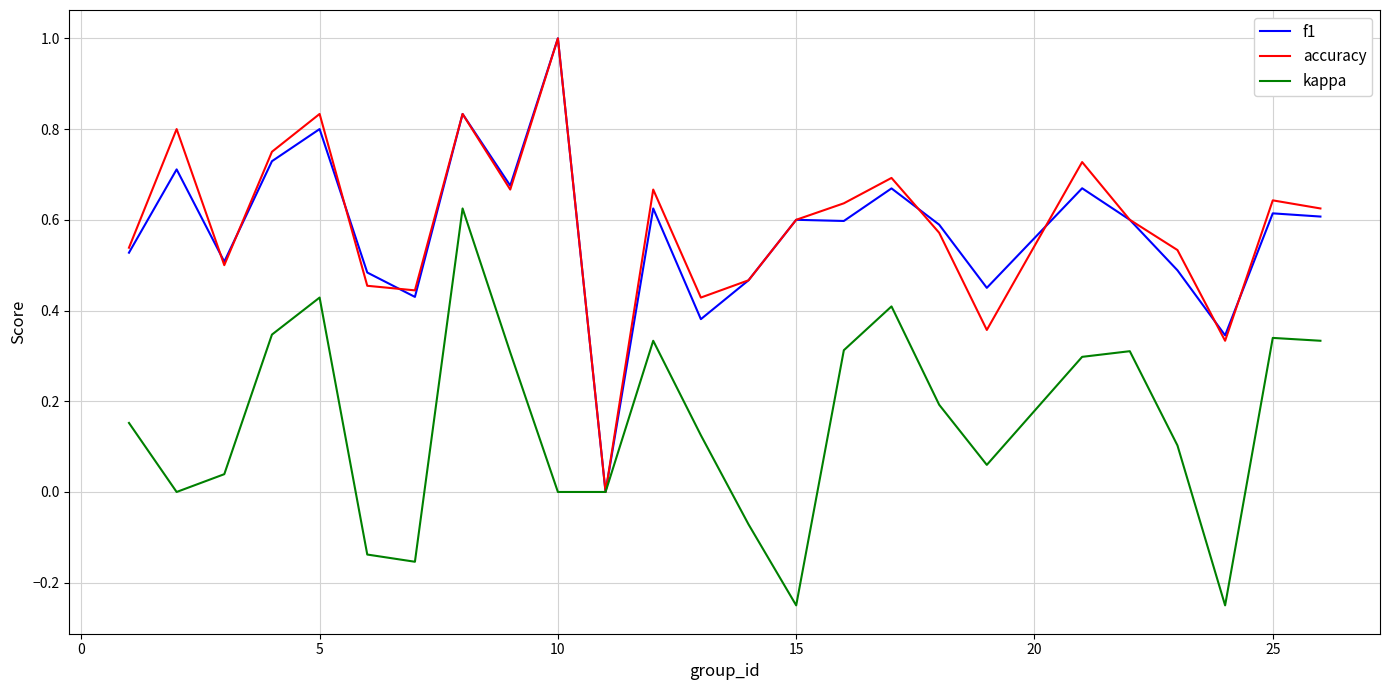

What is the maximum value for f1?

1.0